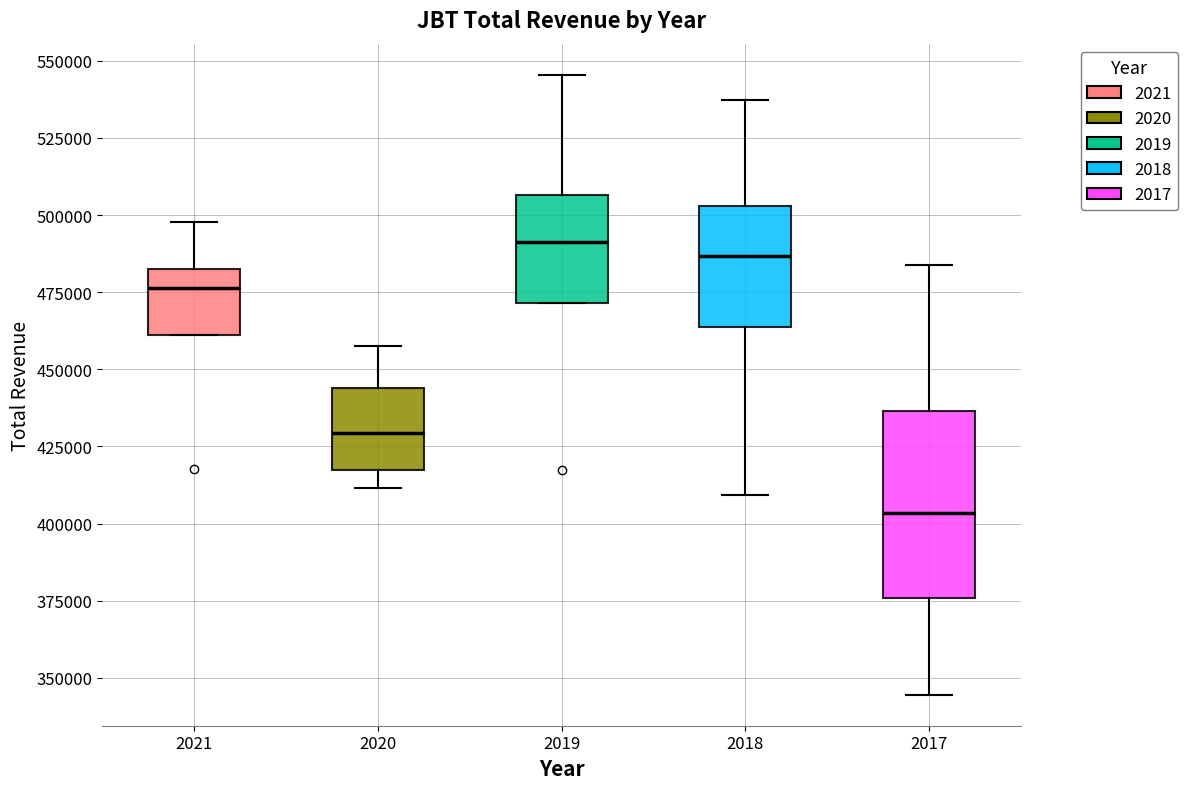

Where does the upper whisker of the box at x = 2019 end on the y-axis? The values are not printed on the chart, so give them approximately, as read against the axis.

545000